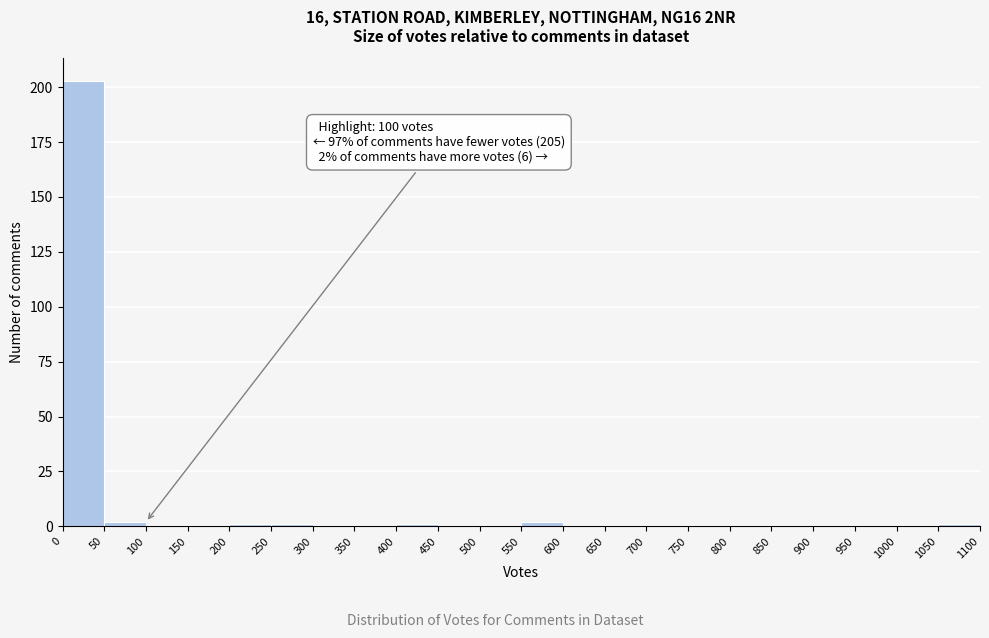

Which range on the x-axis has the tallest bar?

0 to 50